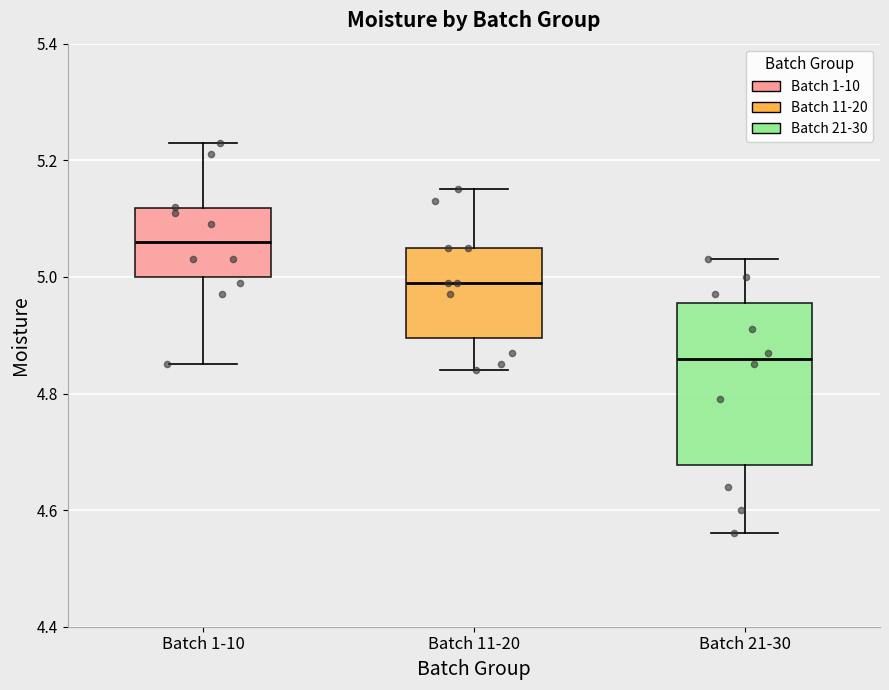

Which box is the tallest, from its lower edge to its upper edge?

Batch 21-30